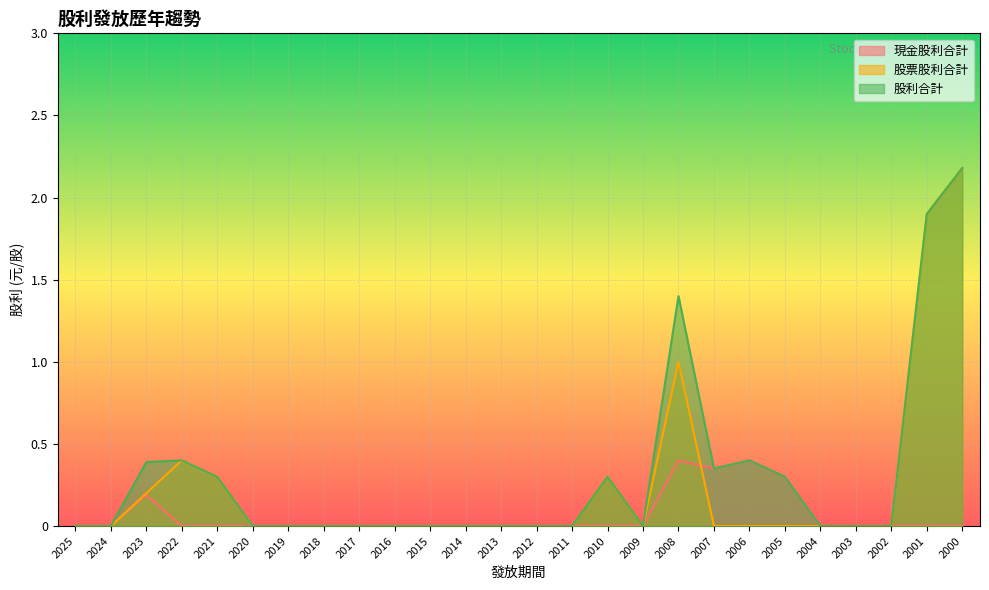

Is it true that 股票股利合計 equals 0.0 at 2015?

True